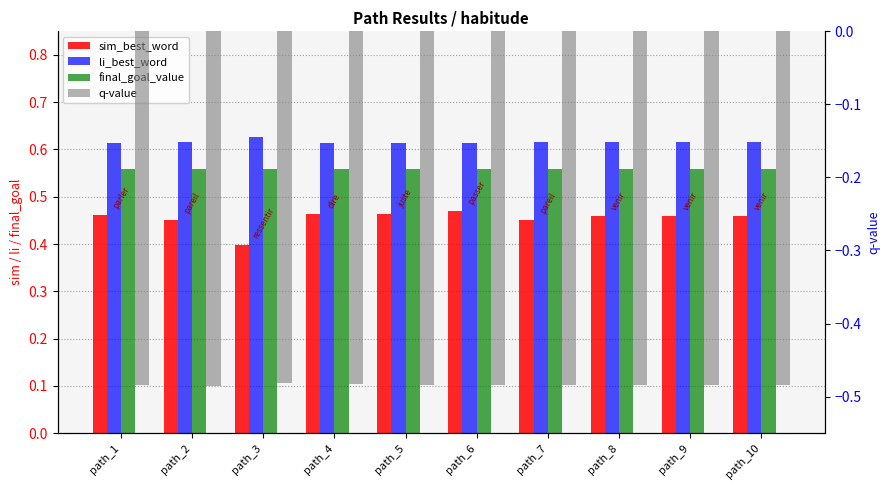

What is the sum of the li_best_word values at path_2 and path_5?

1.2